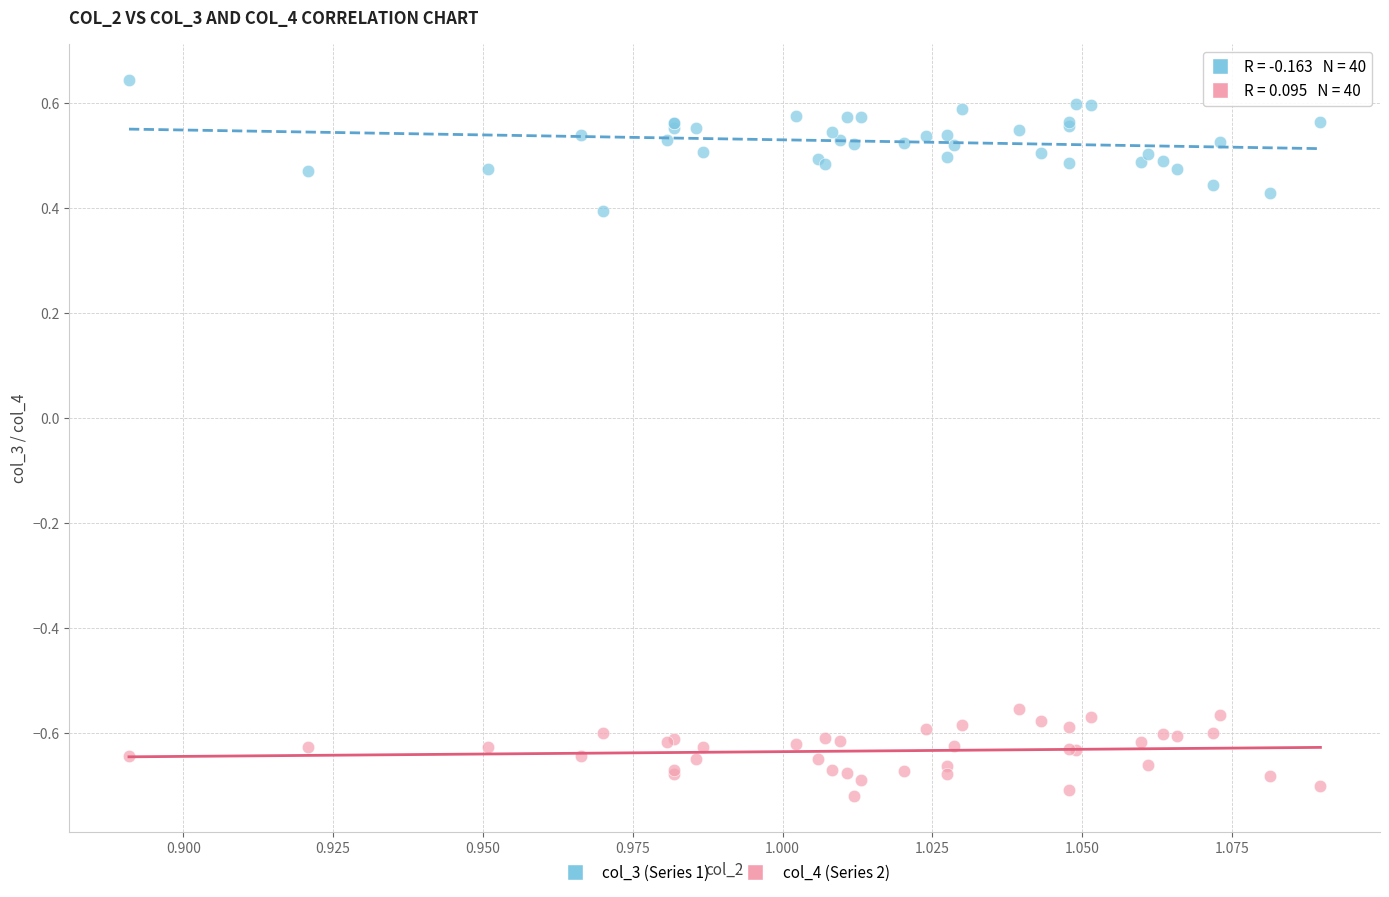

Which series reaches the minimum Y coordinate?

col_4 (Series 2)